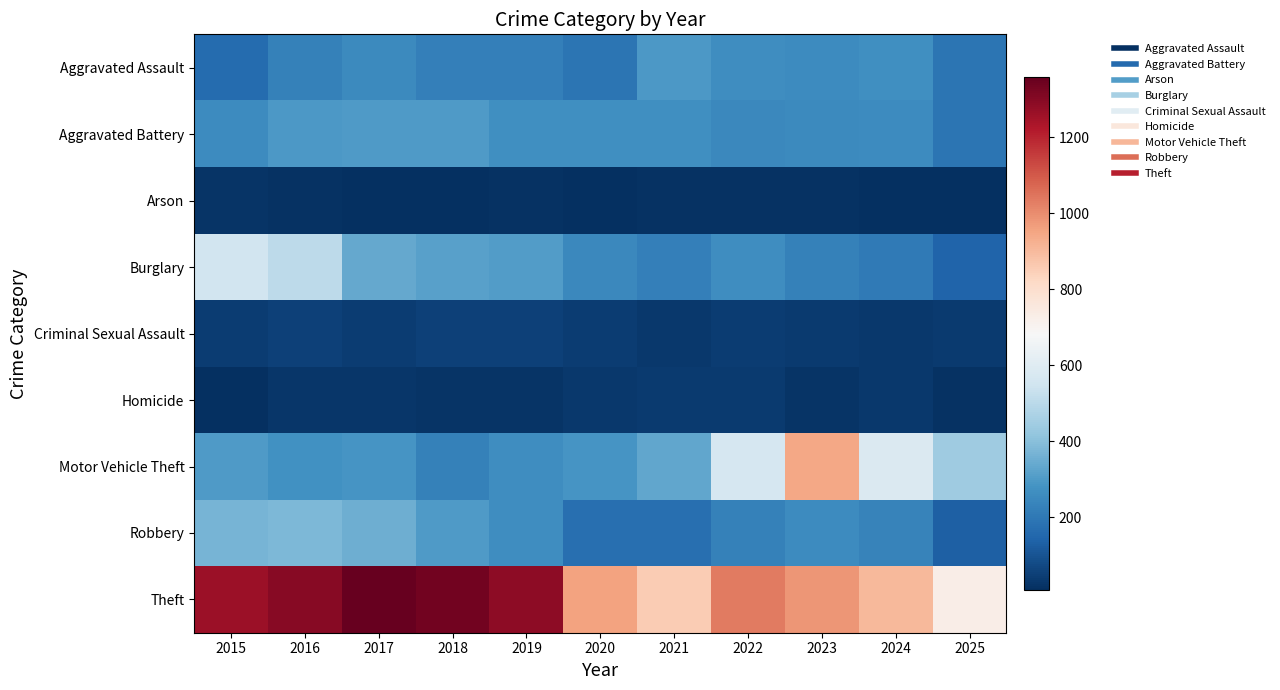

How many series are shown in this chart?

9